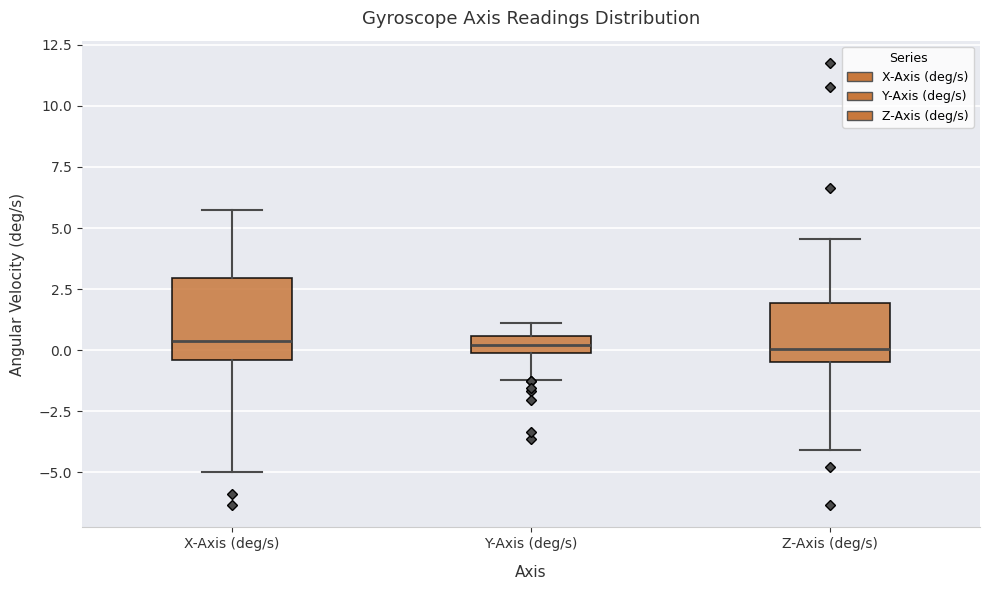

Where does the lower whisker of the box for Z-Axis (deg/s) end on the y-axis? The values are not printed on the chart, so give them approximately, as read against the axis.

-4.0